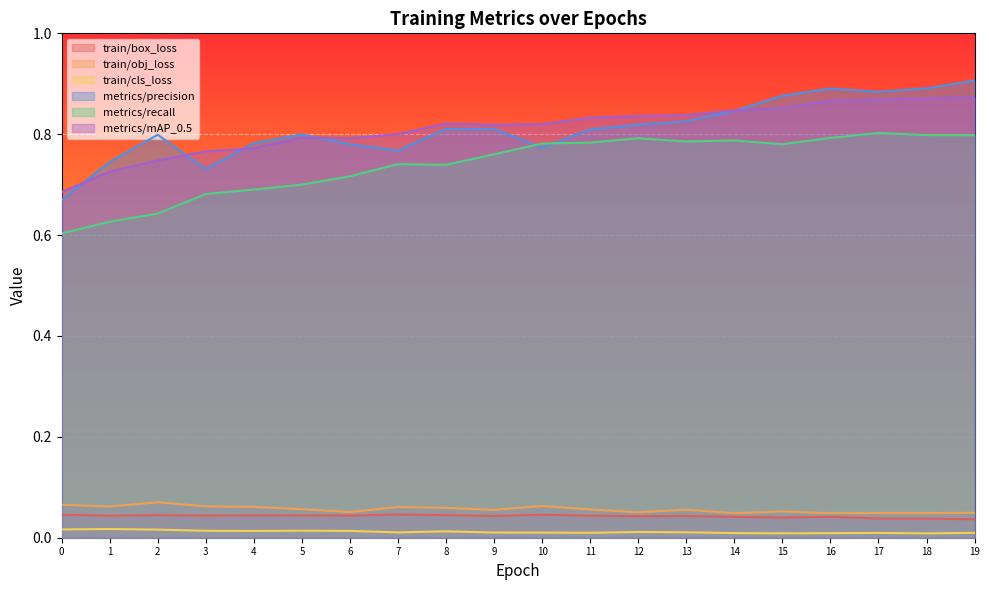

How many lines are shown in the chart?

6